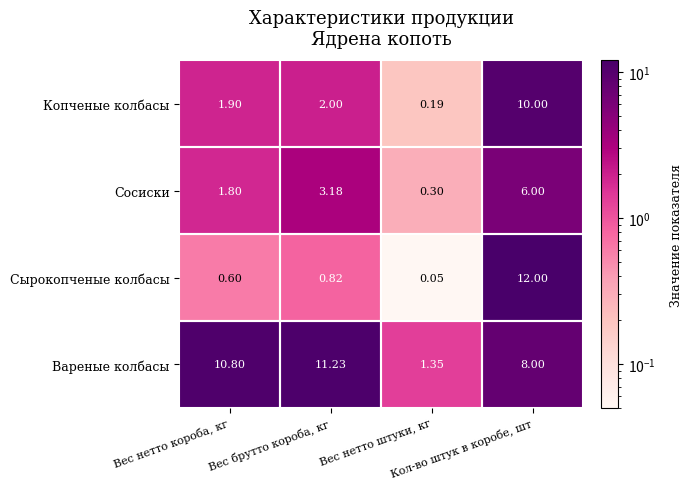

Rank the series by their maximum value, from highest to lowest.

Сырокопченые колбасы, Вареные колбасы, Копченые колбасы, Сосиски